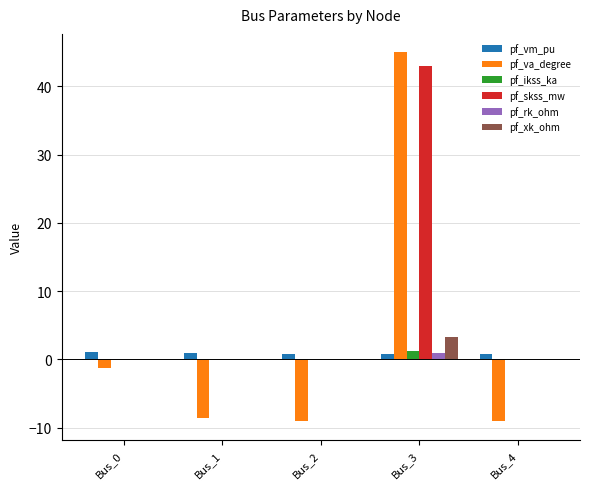

At which category is the sum across all series the highest?

Bus_3